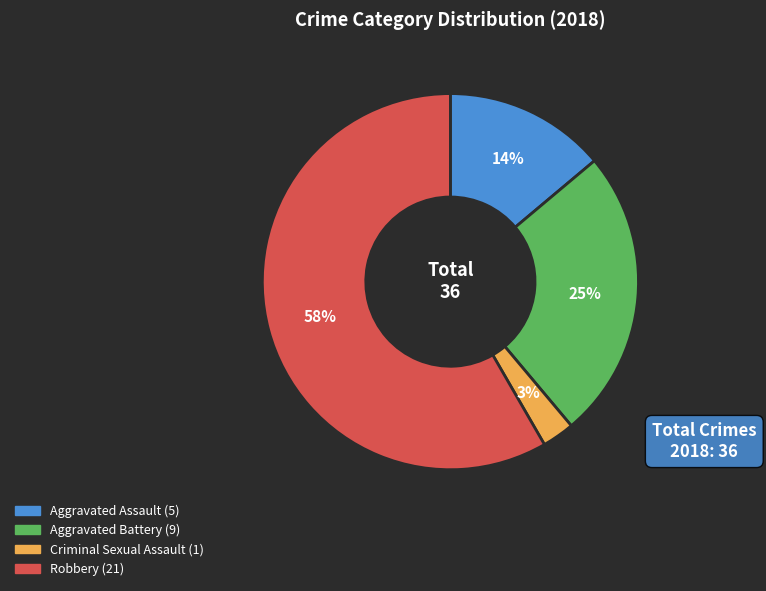

Count the number of slices in the pie.

4